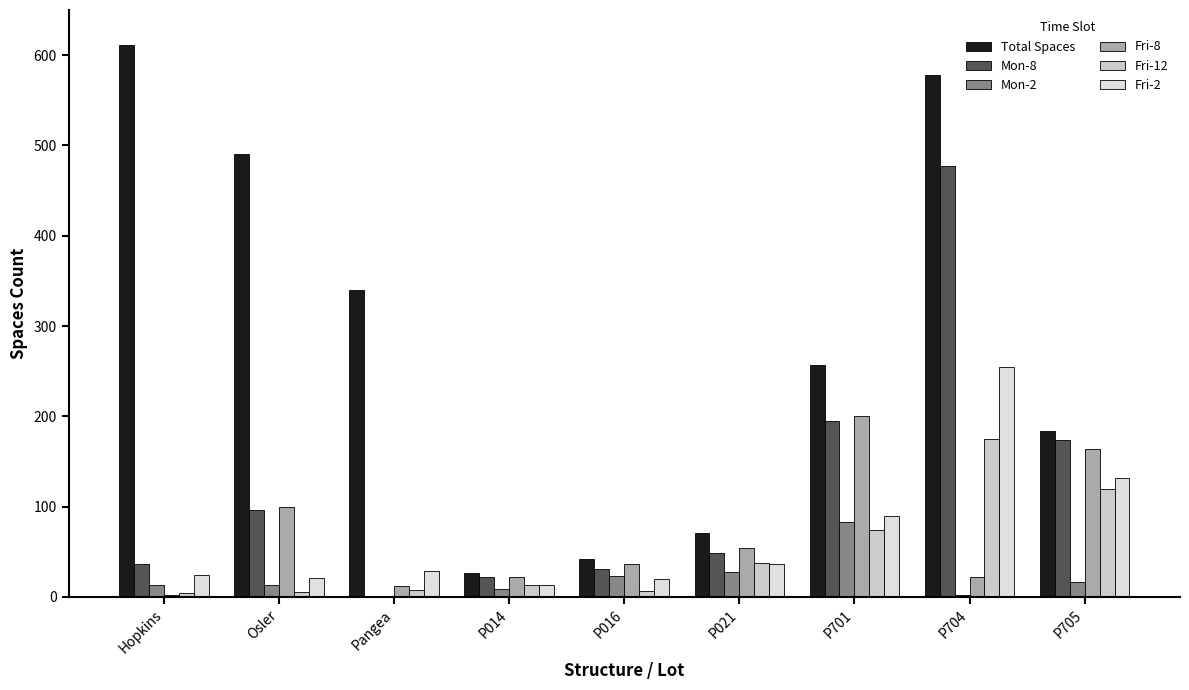

Reading left to right, transcribe all the data shown in this chart.

Total Spaces: 611	490	340	26	42	71	257	578	184
Mon-8: 36	96	1	22	31	49	195	477	174
Mon-2: 13	13	1	9	23	28	83	2	16
Fri-8: 2	100	12	22	37	54	200	22	164
Fri-12: 4	5	8	13	7	38	74	175	119
Fri-2: 24	21	29	13	20	36	90	255	132